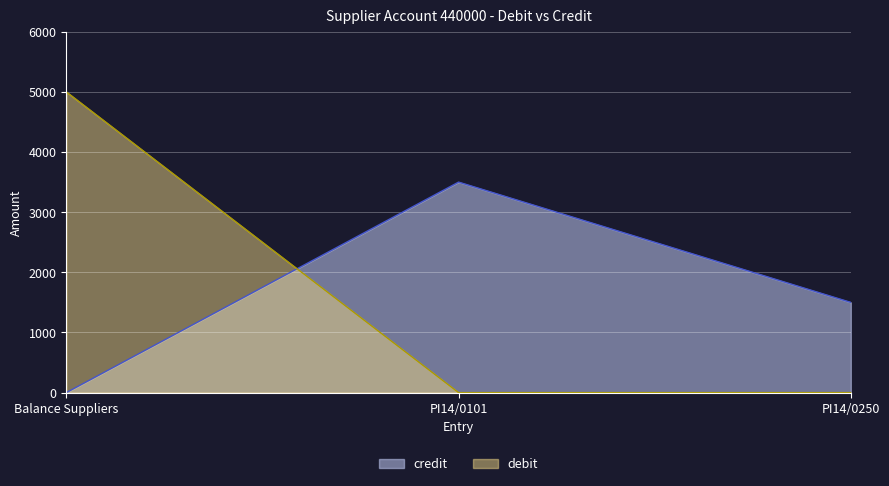

The debit series shows 0 at PI14/0250. True or false?

True